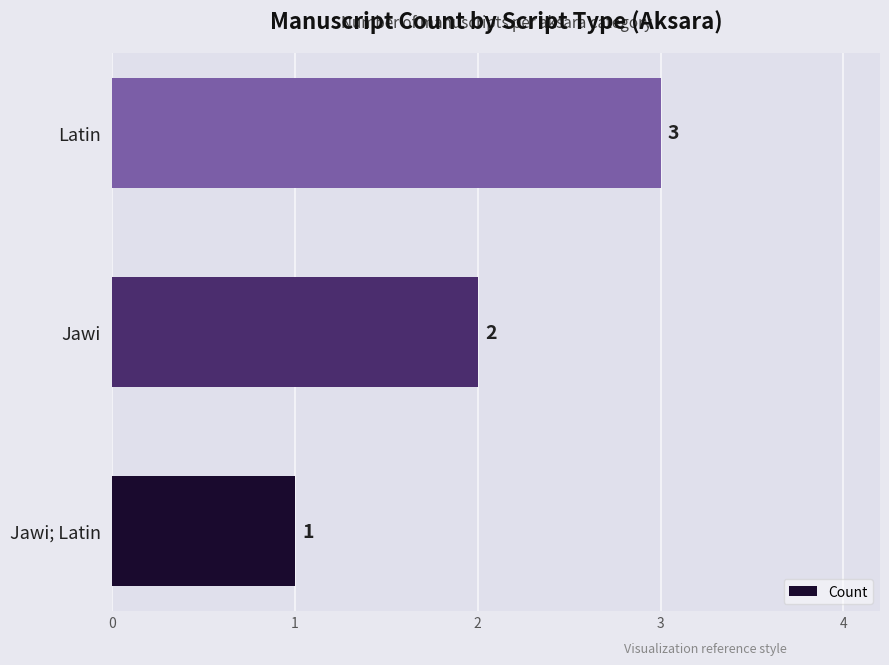

Rank the categories by value from lowest to highest.

Jawi; Latin, Jawi, Latin